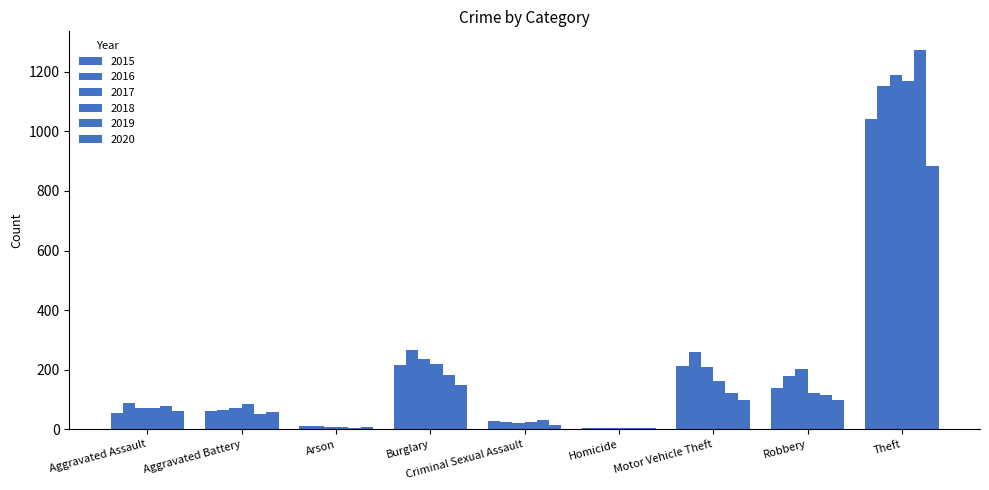

True or false: 2020 has a value of 15 at Criminal Sexual Assault.

True